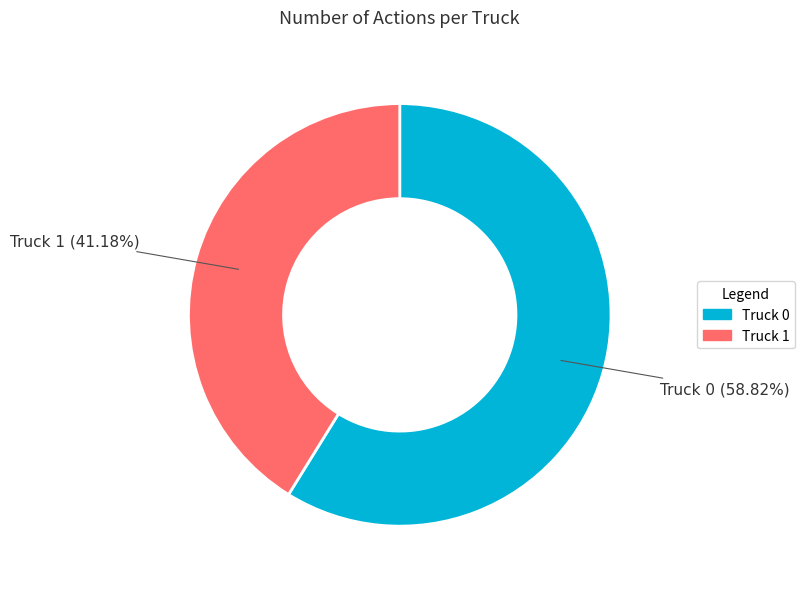

To the nearest percent, what portion does Truck 0 represent?

59%